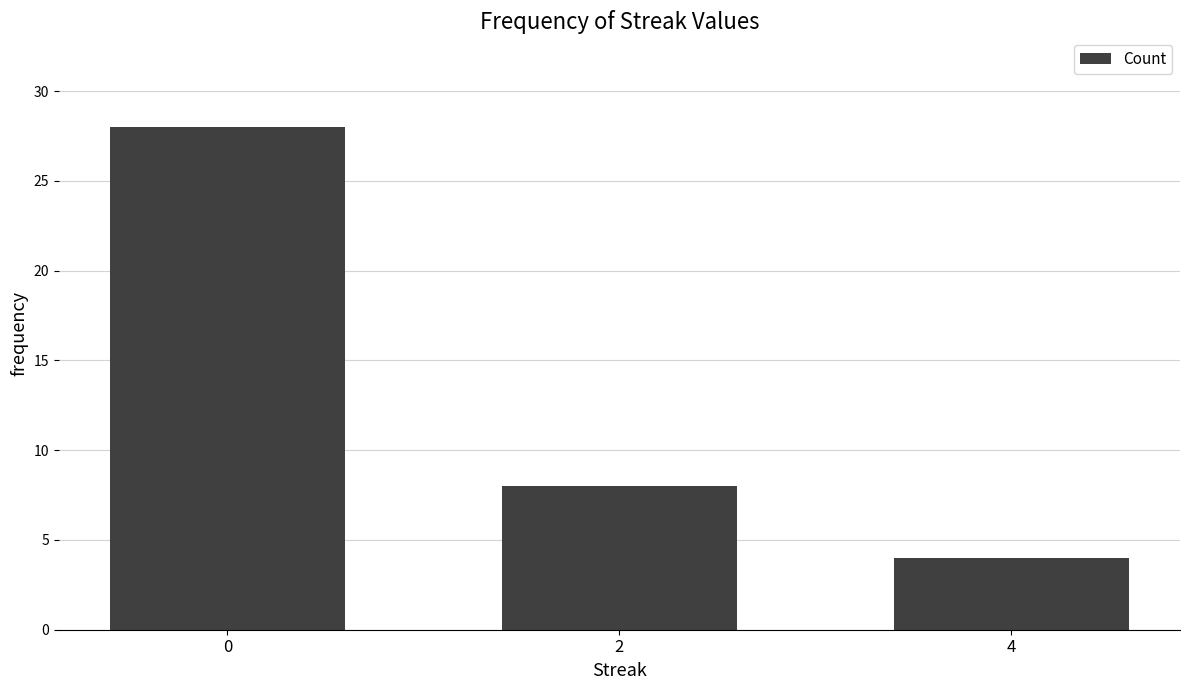

True or false: the data shows 6 at 4.

False